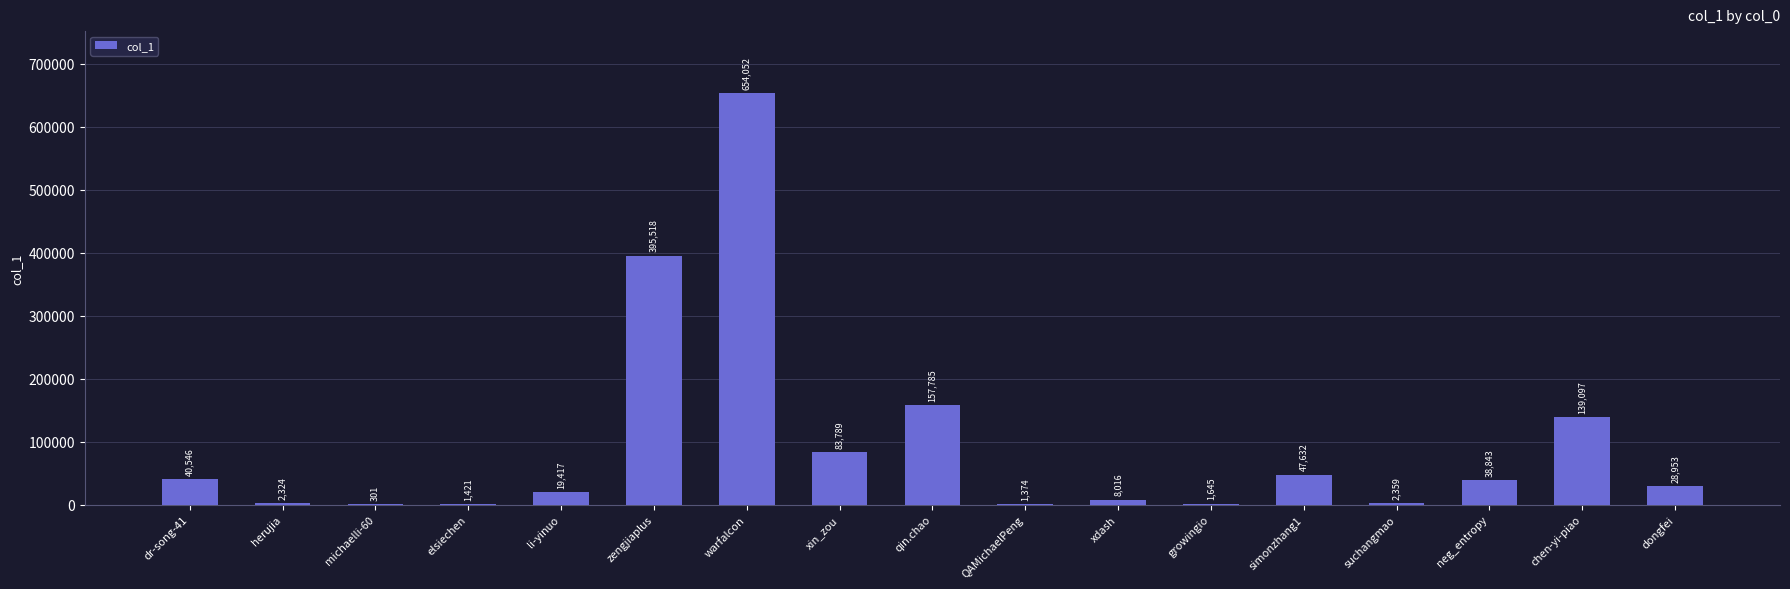

Which label corresponds to the largest value in the chart?

warfalcon